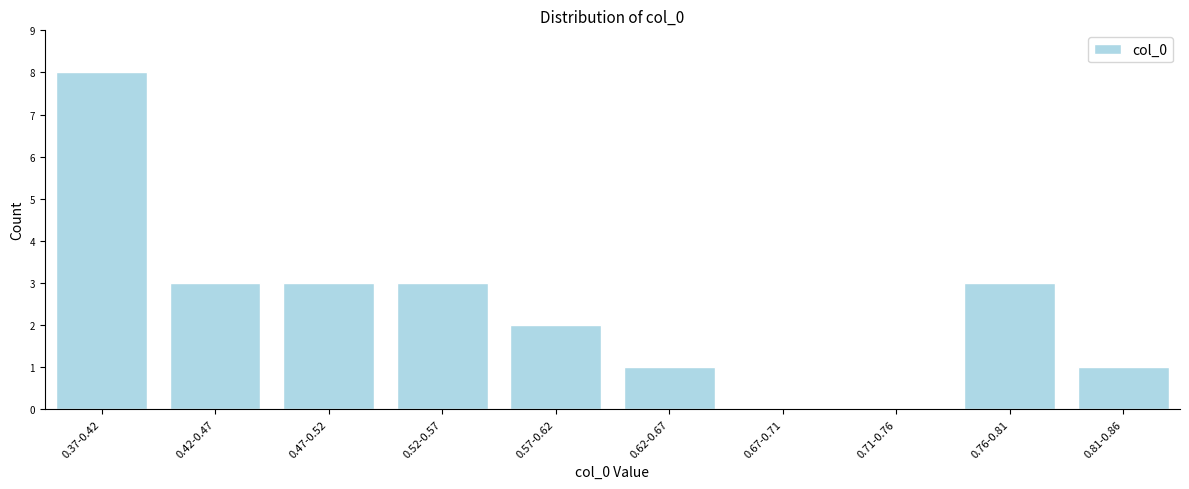

Reading left to right, extract all data points from this chart.

0.37-0.42=8	0.42-0.47=3	0.47-0.52=3	0.52-0.57=3	0.57-0.62=2	0.62-0.67=1	0.67-0.71=0	0.71-0.76=0	0.76-0.81=3	0.81-0.86=1